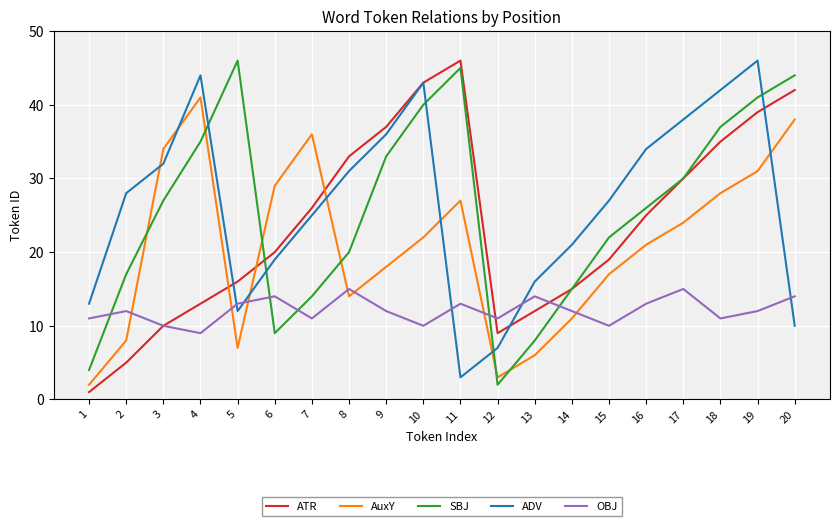

Which series has the largest total across all categories?

ADV